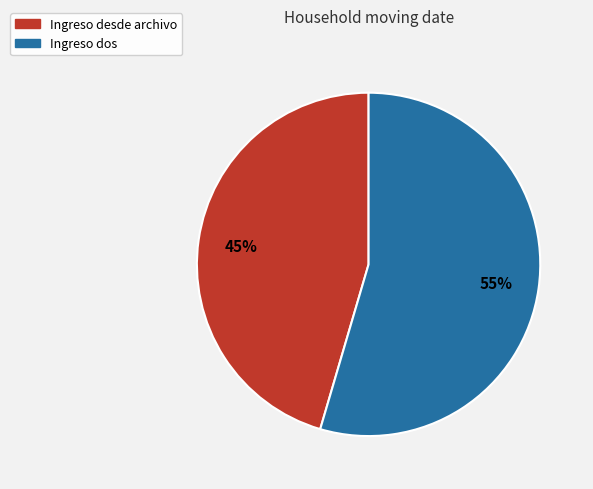

To the nearest percent, what is the average slice percentage?

50%